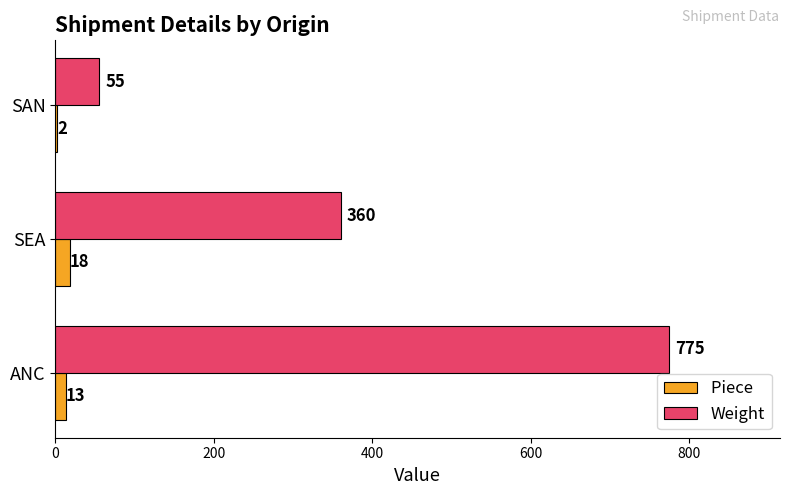

At which category does the chart reach its peak across all series?

ANC